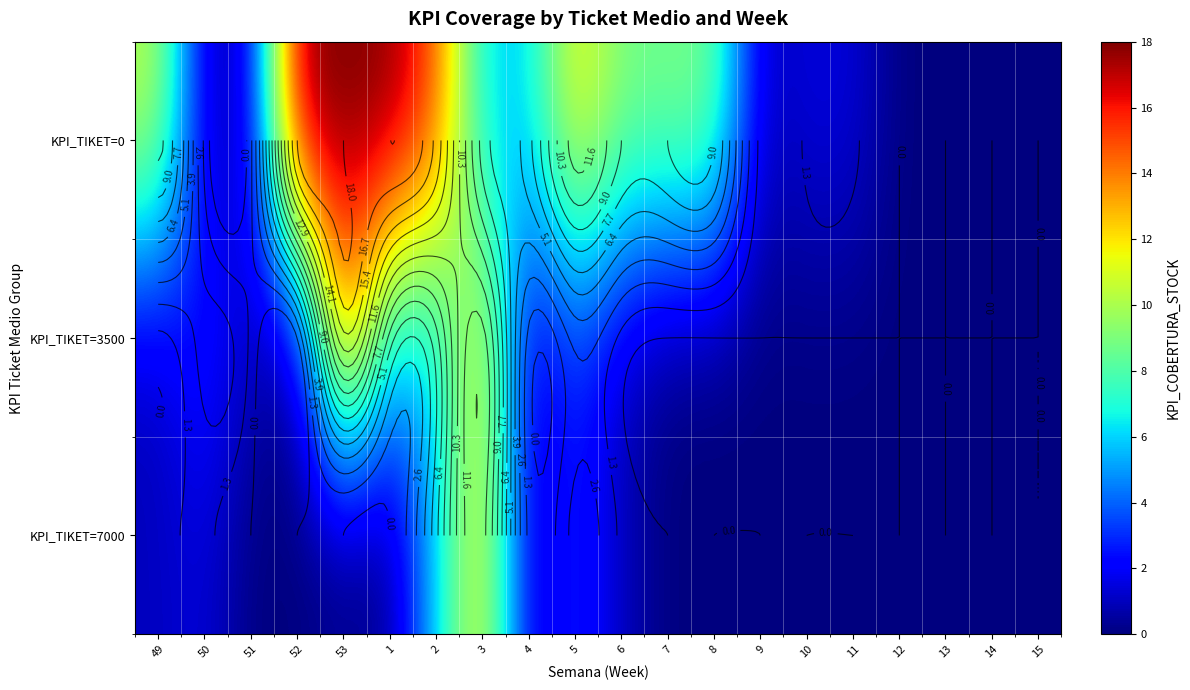

Is the value of KPI_TIKET=3500 at 13 greater than the value of KPI_TIKET=7000 at 51?

No